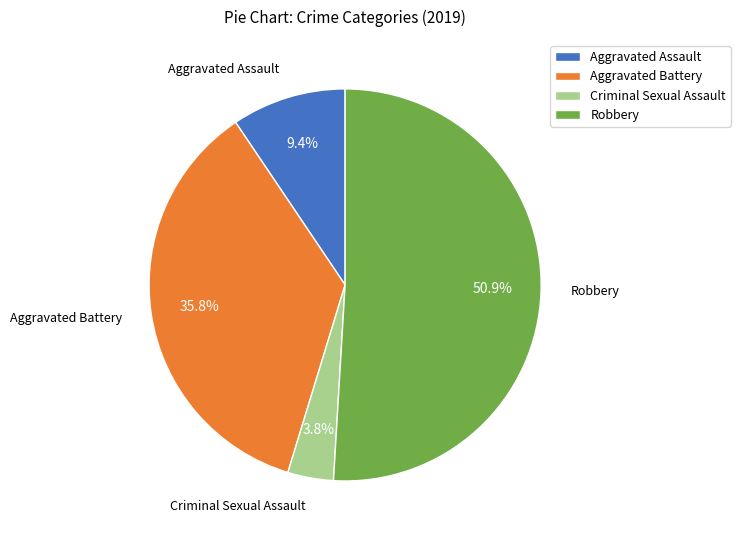

To the nearest percent, what percentage of the pie is Aggravated Assault?

9%